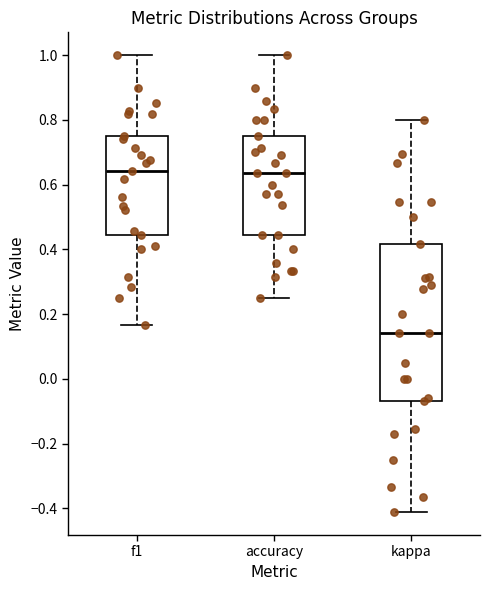

Where is the upper edge of the box for kappa on the y-axis? The values are not printed on the chart, so give them approximately, as read against the axis.

0.42